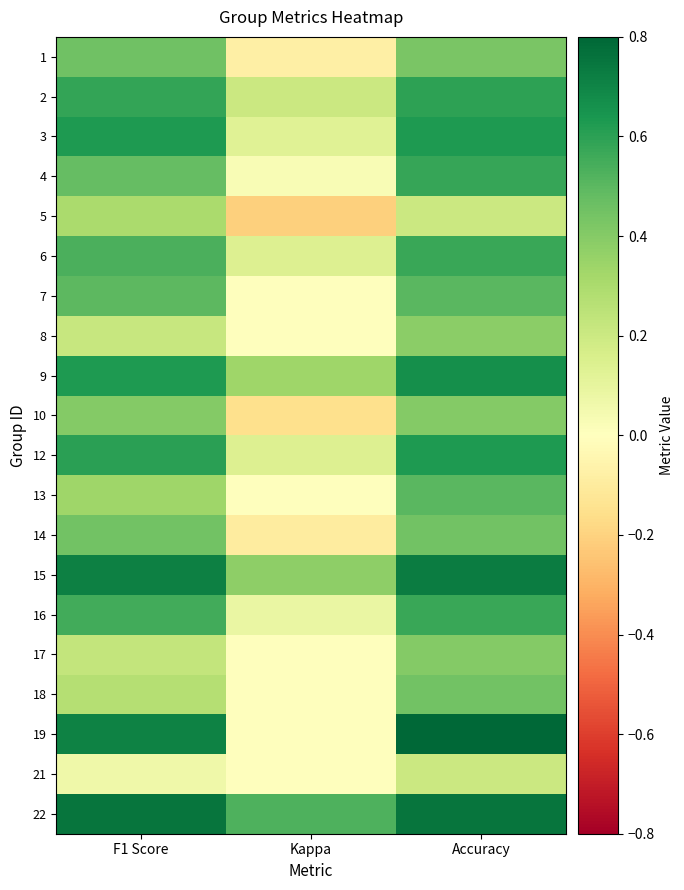

What is the spread (max minus min) of values at Kappa?

0.7